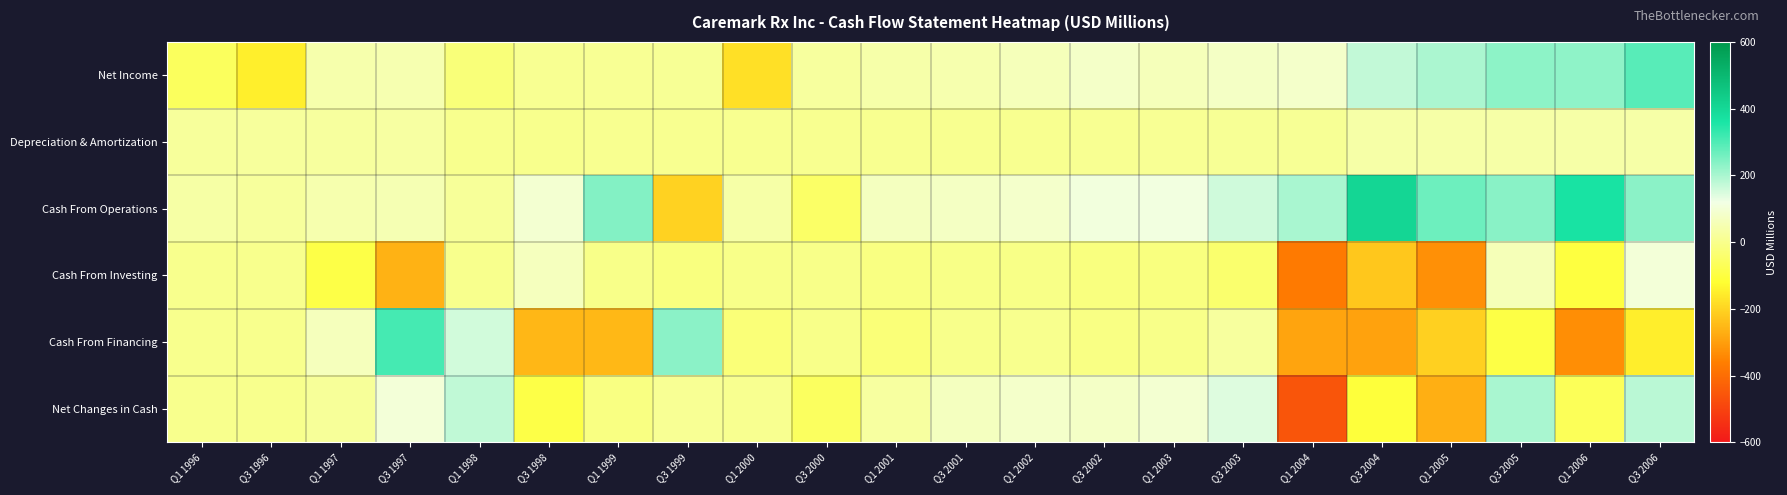

How many categories are shown in the chart?

22